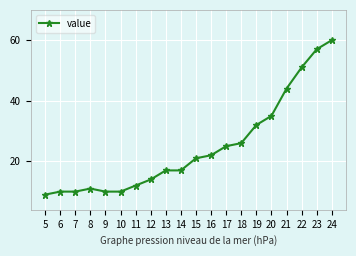

Reading left to right, transcribe all the data shown in this chart.

5=9	6=10	7=10	8=11	9=10	10=10	11=12	12=14	13=17	14=17	15=21	16=22	17=25	18=26	19=32	20=35	21=44	22=51	23=57	24=60